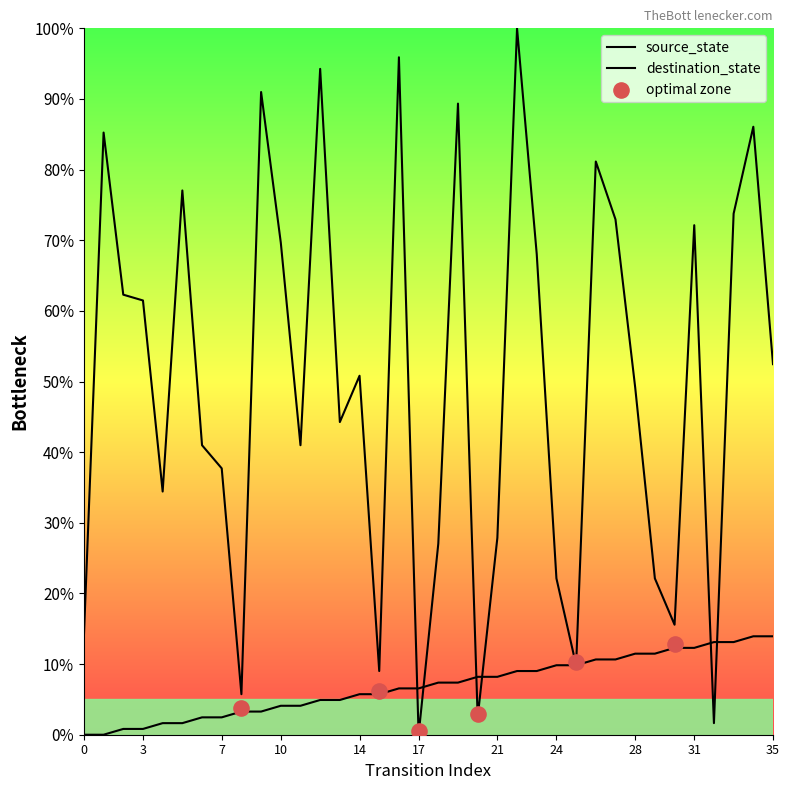

Which series contains the lowest Y value?

source_state